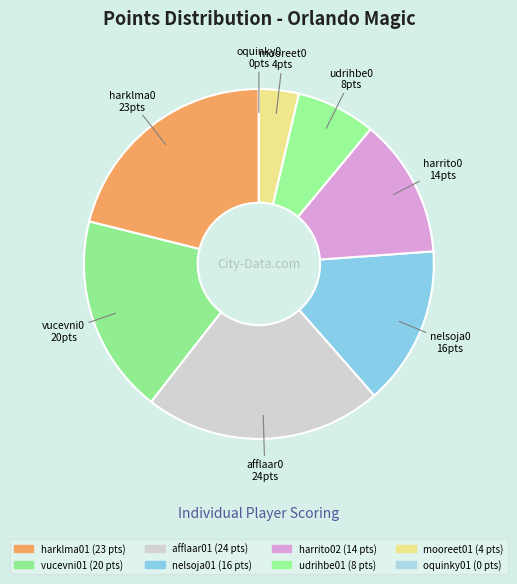

To the nearest percent, what is the average slice percentage?

12%